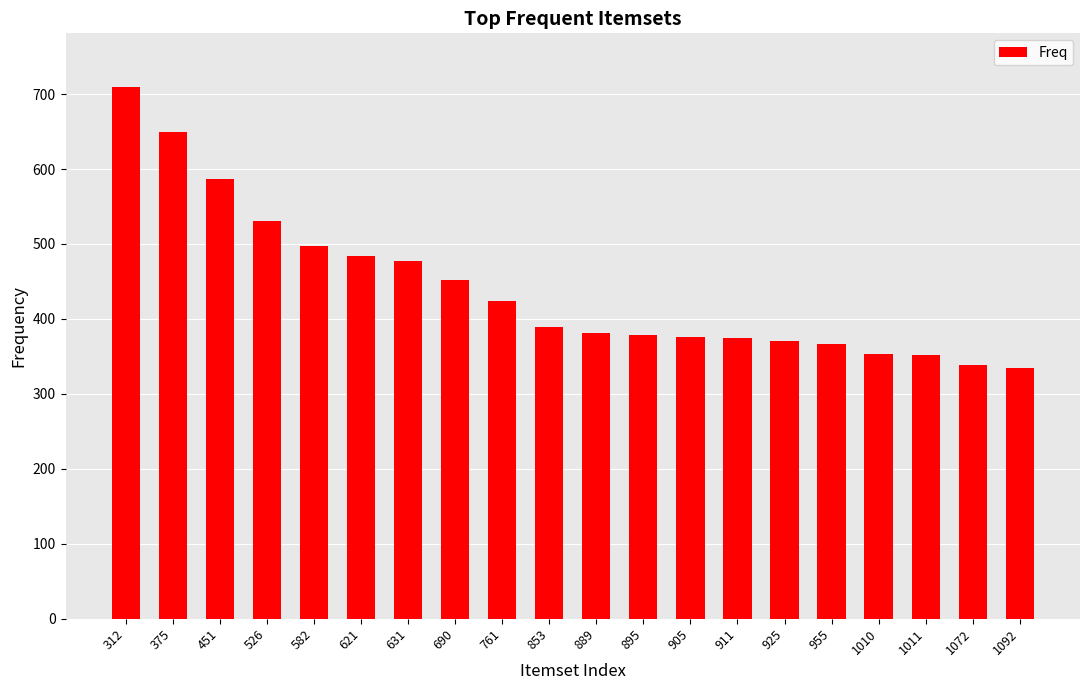

What is the sum of all values?

8825